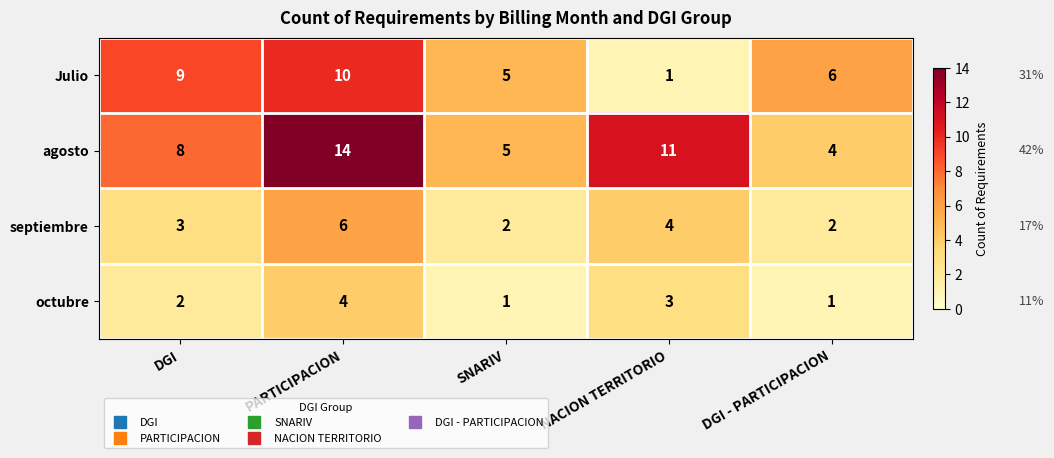

How many octubre values are between 1 and 3?

4